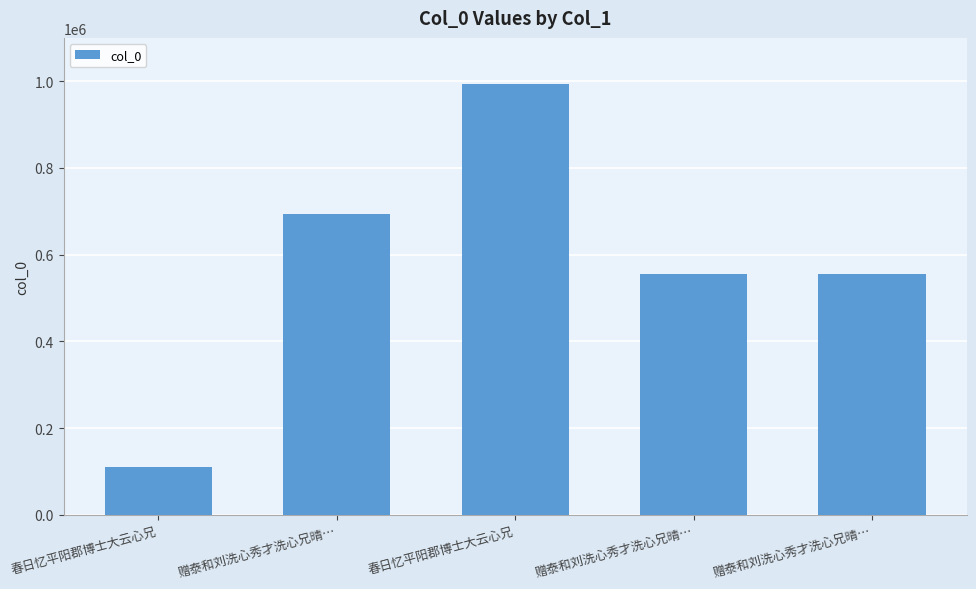

Reading left to right, extract all data points from this chart.

春日忆平阳郡博士大云心兄=110193	赠泰和刘洗心秀才洗心兄晴…=692862	春日忆平阳郡博士大云心兄=994019	赠泰和刘洗心秀才洗心兄晴…=555659	赠泰和刘洗心秀才洗心兄晴…=555658